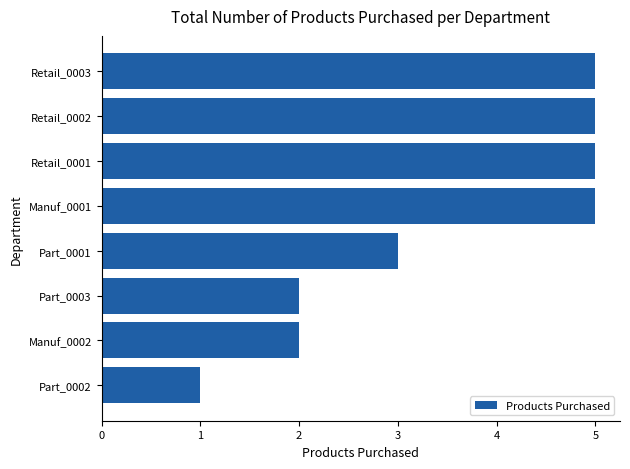

Reading top to bottom, what are all the values shown in this chart?

Retail_0003=5	Retail_0002=5	Retail_0001=5	Manuf_0001=5	Part_0001=3	Part_0003=2	Manuf_0002=2	Part_0002=1